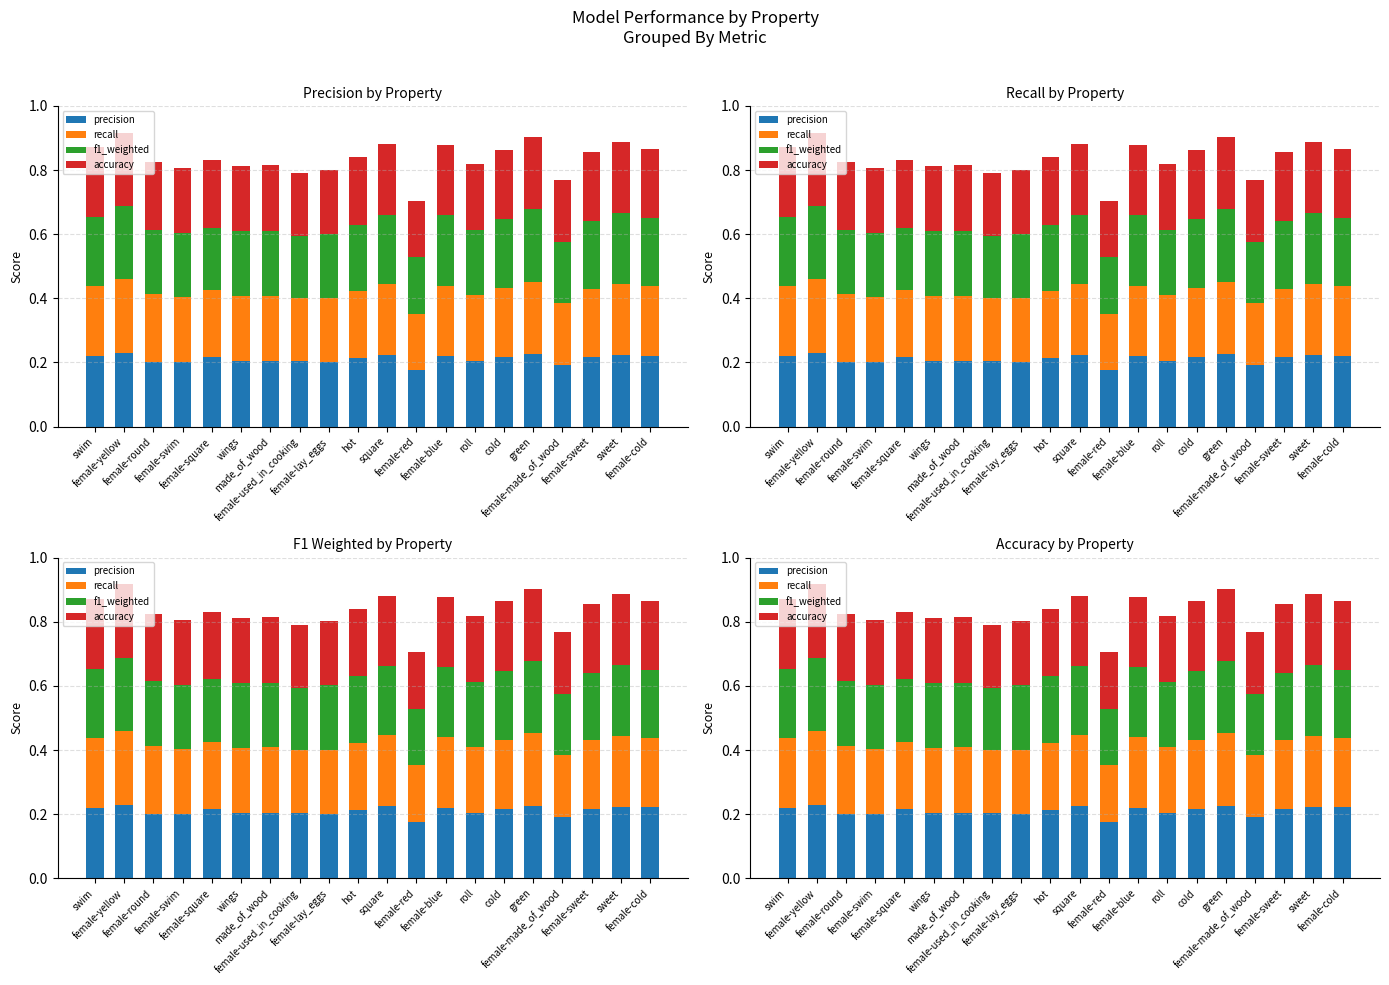

Reading left to right, extract all data points from this chart.

precision: 0.2	0.2	0.2	0.2	0.2	0.2	0.2	0.2	0.2	0.2	0.2	0.2	0.2	0.2	0.2	0.2	0.2	0.2	0.2	0.2
recall: 0.2	0.2	0.2	0.2	0.2	0.2	0.2	0.2	0.2	0.2	0.2	0.2	0.2	0.2	0.2	0.2	0.2	0.2	0.2	0.2
f1_weighted: 0.2	0.2	0.2	0.2	0.2	0.2	0.2	0.2	0.2	0.2	0.2	0.2	0.2	0.2	0.2	0.2	0.2	0.2	0.2	0.2
accuracy: 0.2	0.2	0.2	0.2	0.2	0.2	0.2	0.2	0.2	0.2	0.2	0.2	0.2	0.2	0.2	0.2	0.2	0.2	0.2	0.2